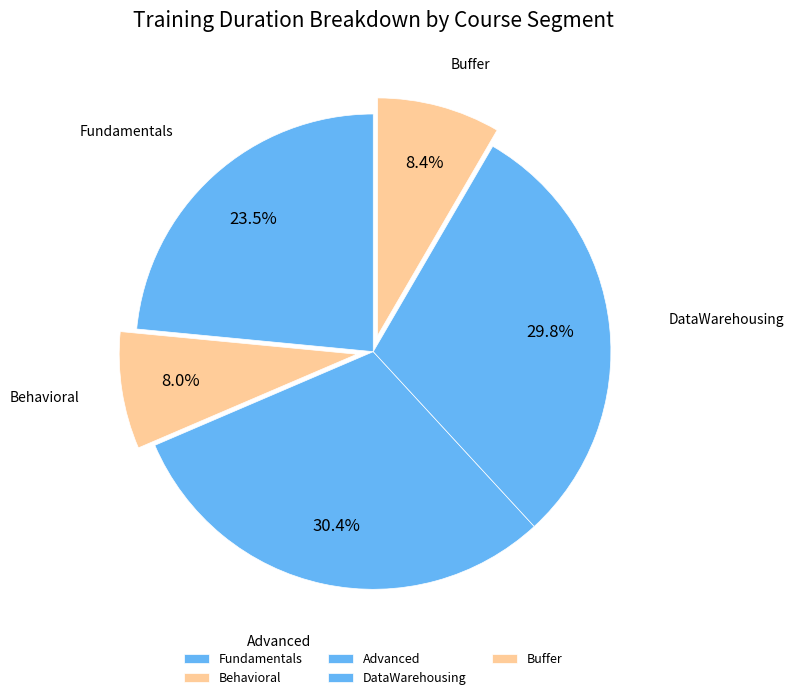

How many slices are in this pie chart?

5